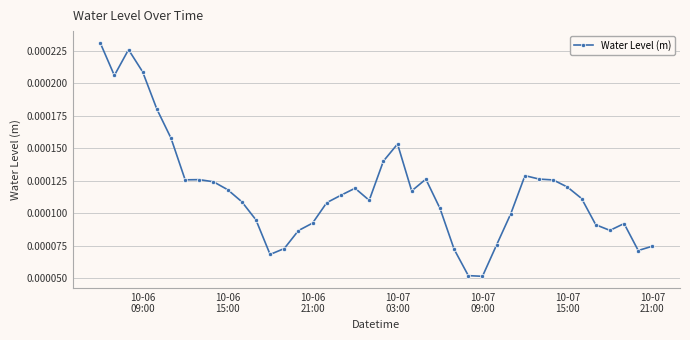

Count the values in the range 0 to 1.

40